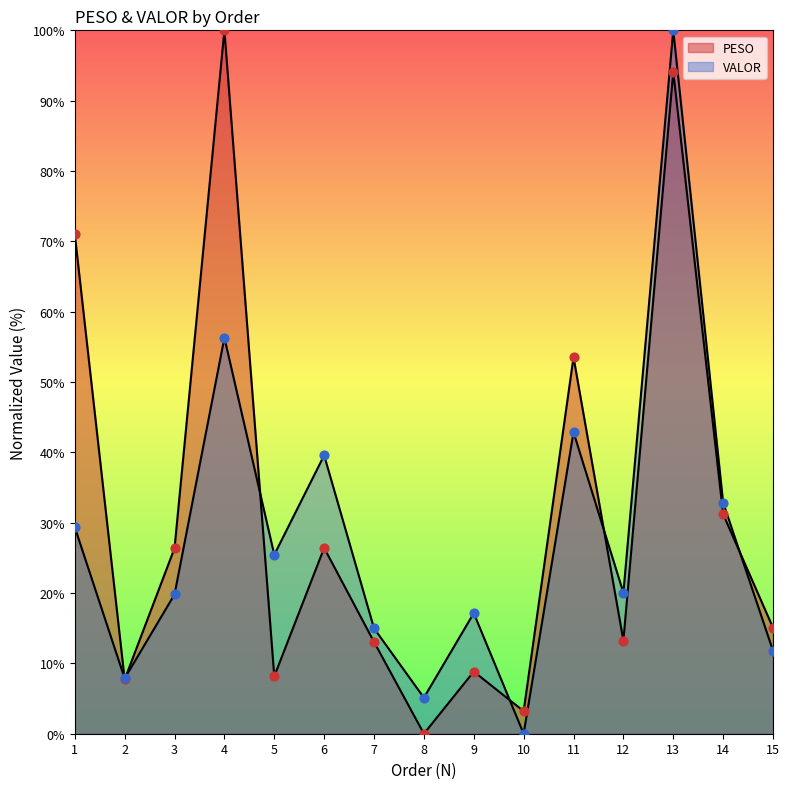

Is the value of VALOR at 8 greater than the value of PESO at 6?

No